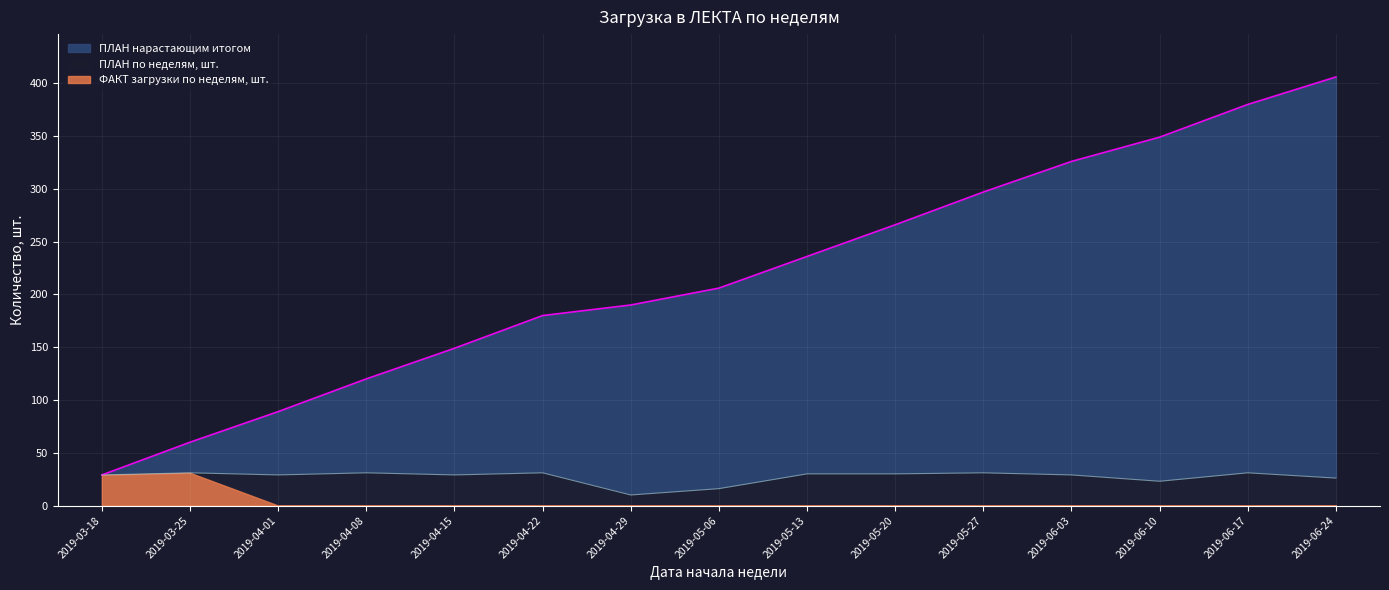

What is the total value across all series at 2019-04-22?

211